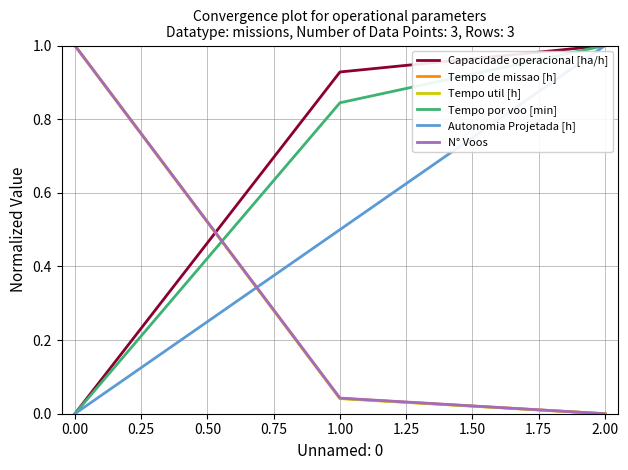

Does the chart display data point markers on the line(s)?

No